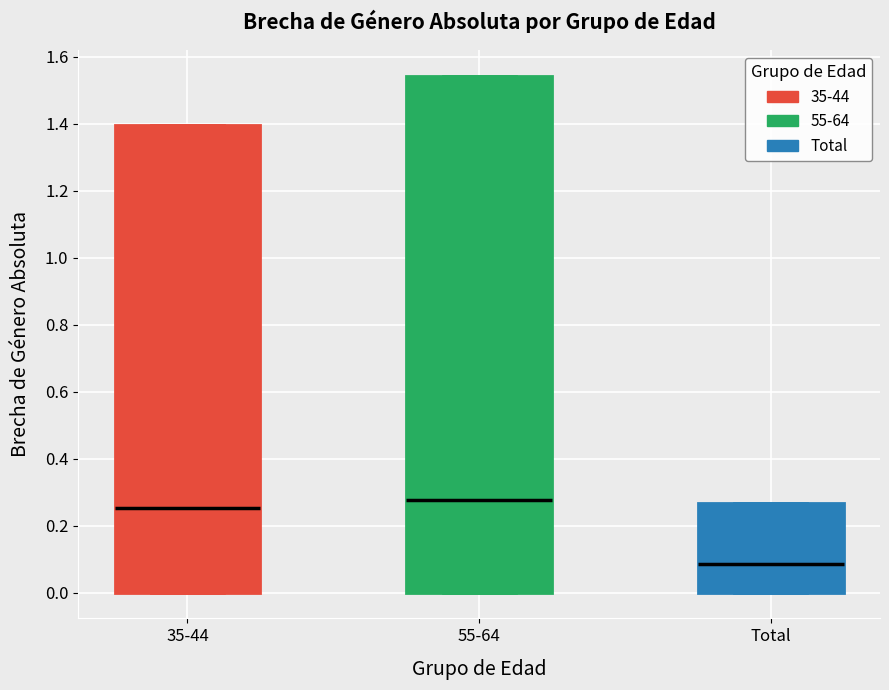

Where does the median line of the box for Total sit on the y-axis? The values are not printed on the chart, so give them approximately, as read against the axis.

0.08